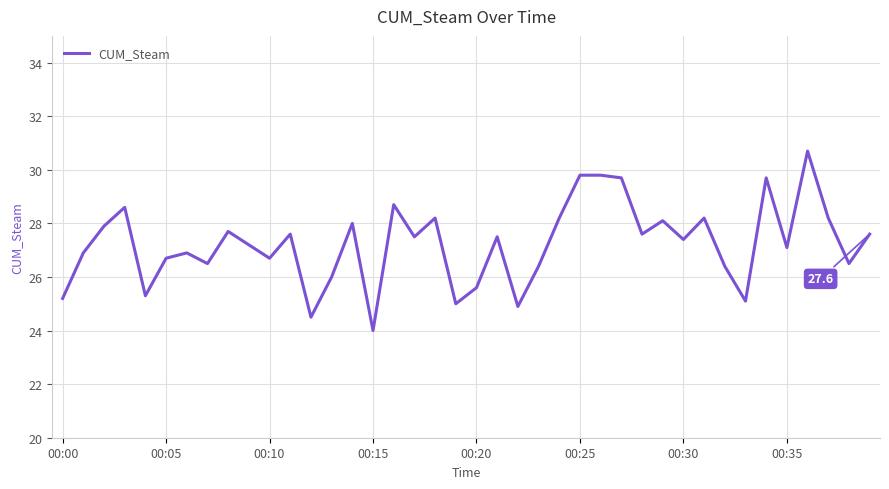

What is the difference between the maximum and minimum values?

6.7